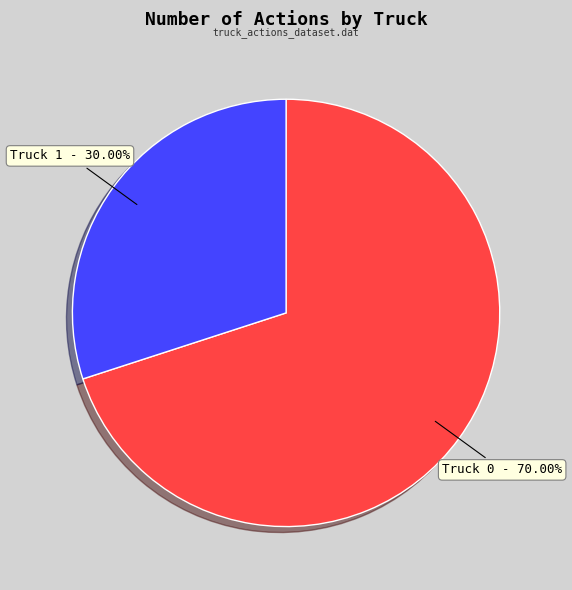

What percentage is the Truck 0 slice, to the nearest percent?

70%